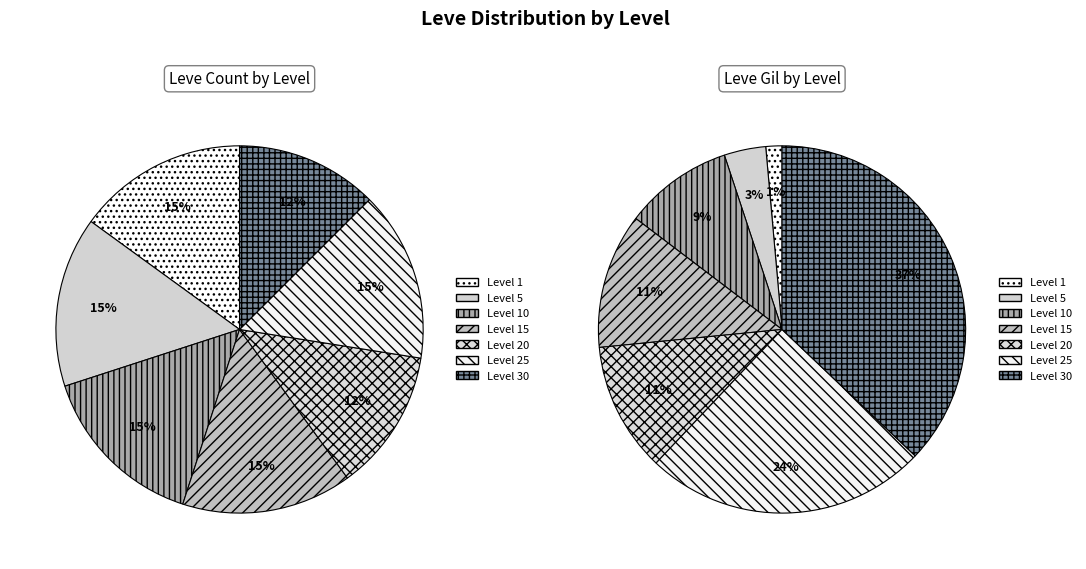

Which category has the biggest portion of the pie?

Level 30